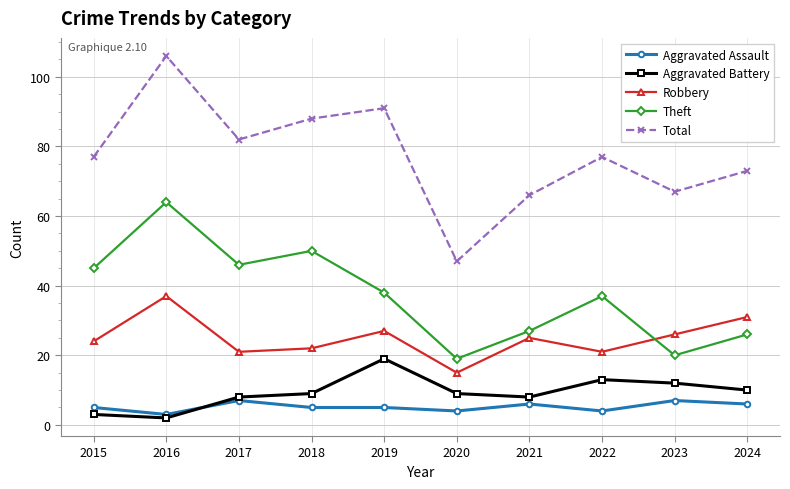

What is the approximate value of Aggravated Assault at 2017?

7